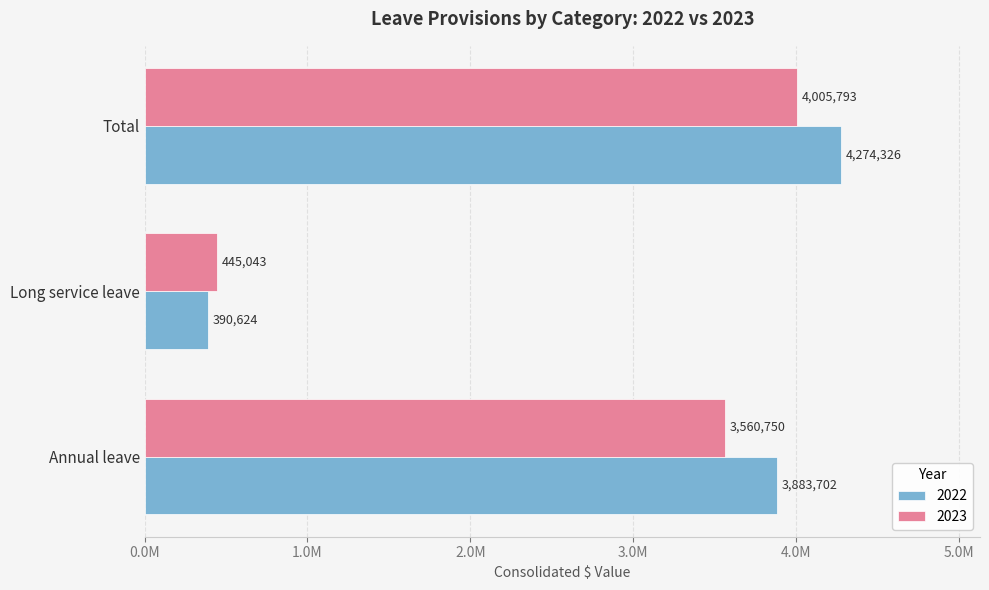

What is the difference between the maximum and minimum values in the 2022 series?

3883702